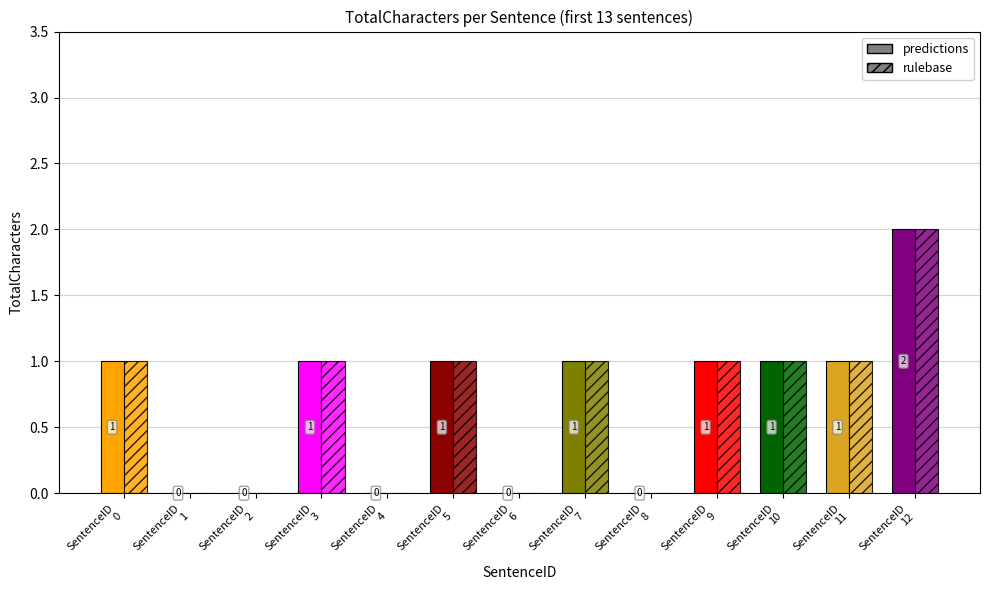

Count the number of categories in the chart.

13